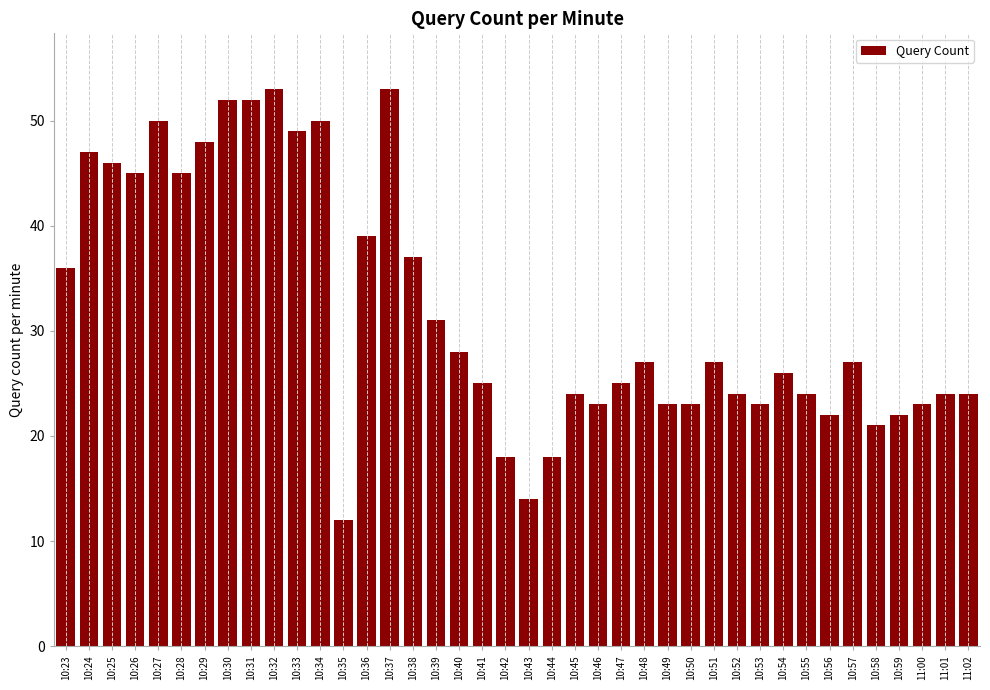

The value at 10:54 is 26. True or false?

True